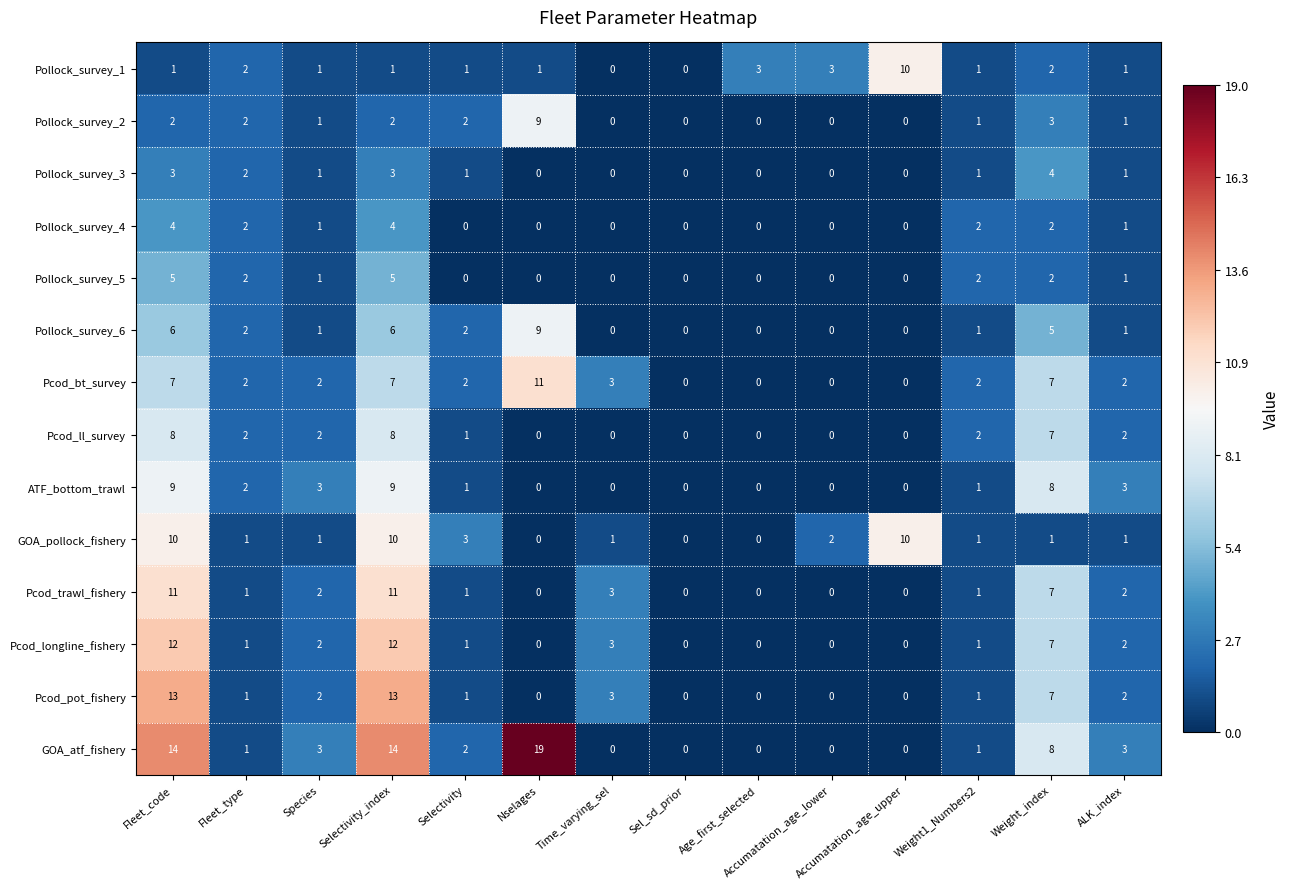

Which label corresponds to the largest value in the chart?

Nselages